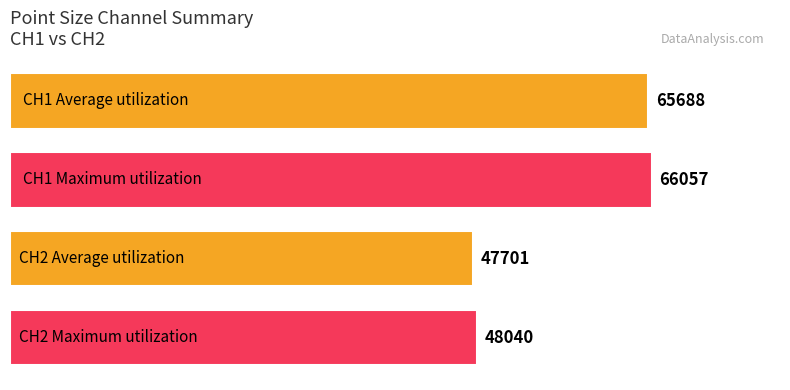

What is the minimum value shown in the chart?

47700.8